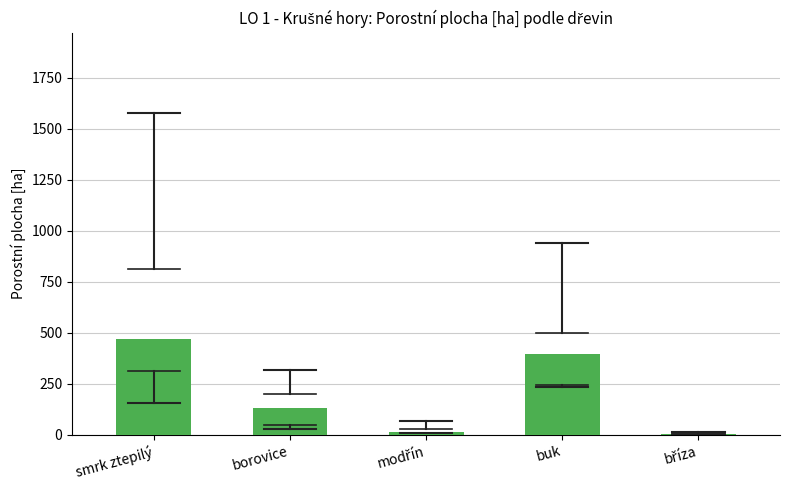

Is it true that the value at buk is 95.1?

False